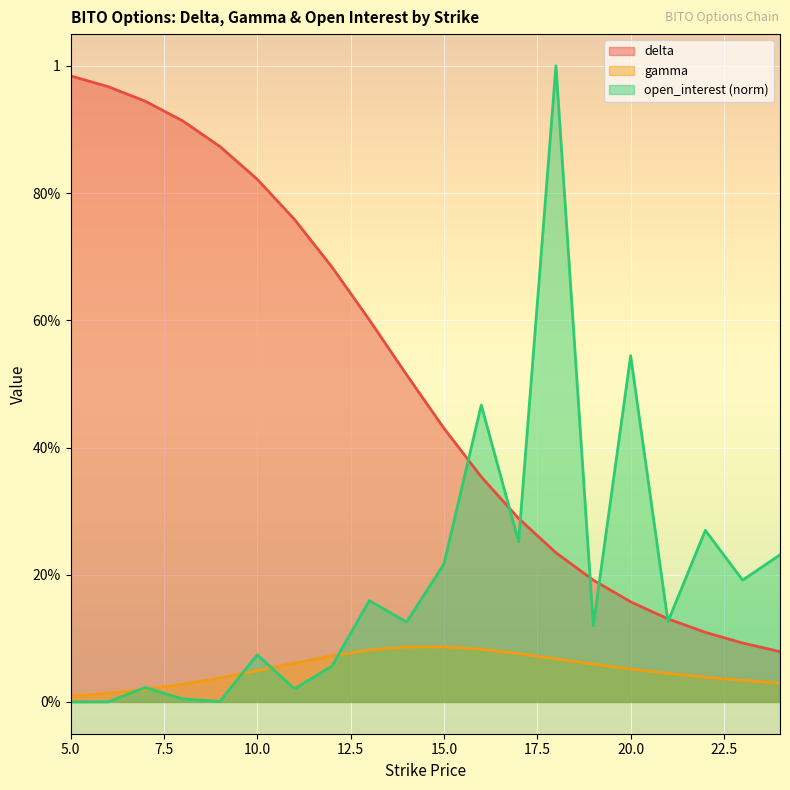

Between which two adjacent categories do delta and open_interest first intersect?

15 and 16